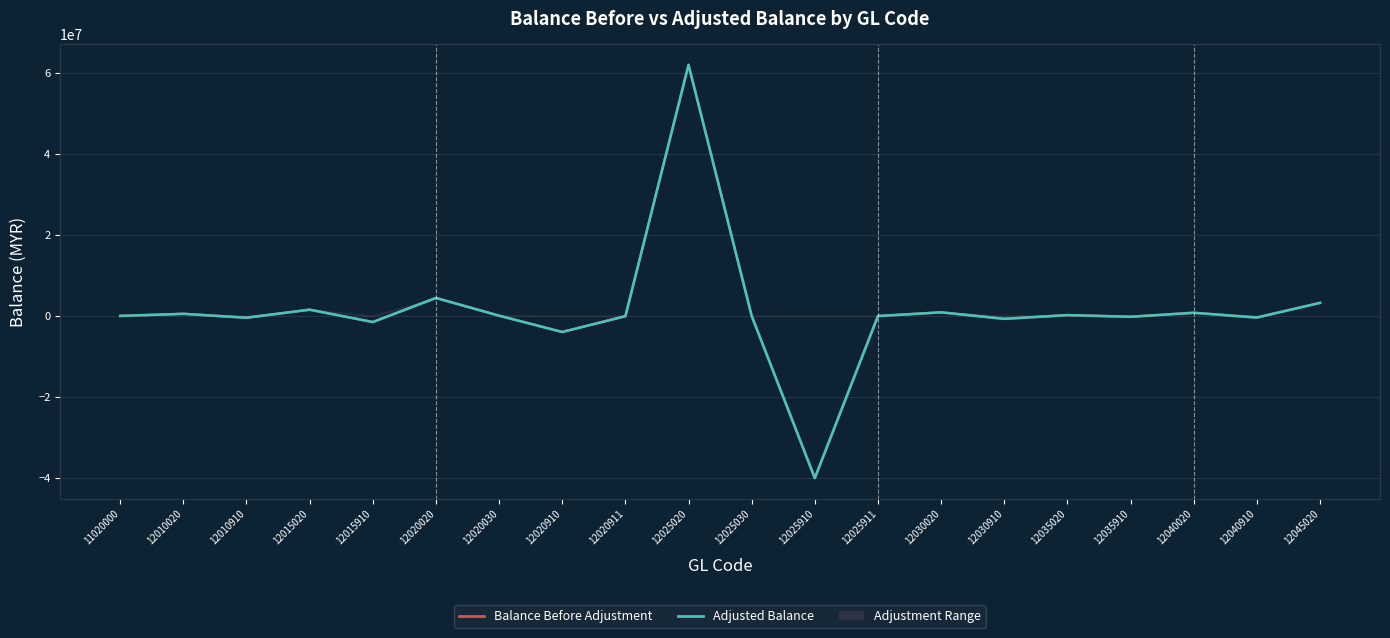

Is it true that Balance Before Adjustment equals 885724.2 at 12030020?

True